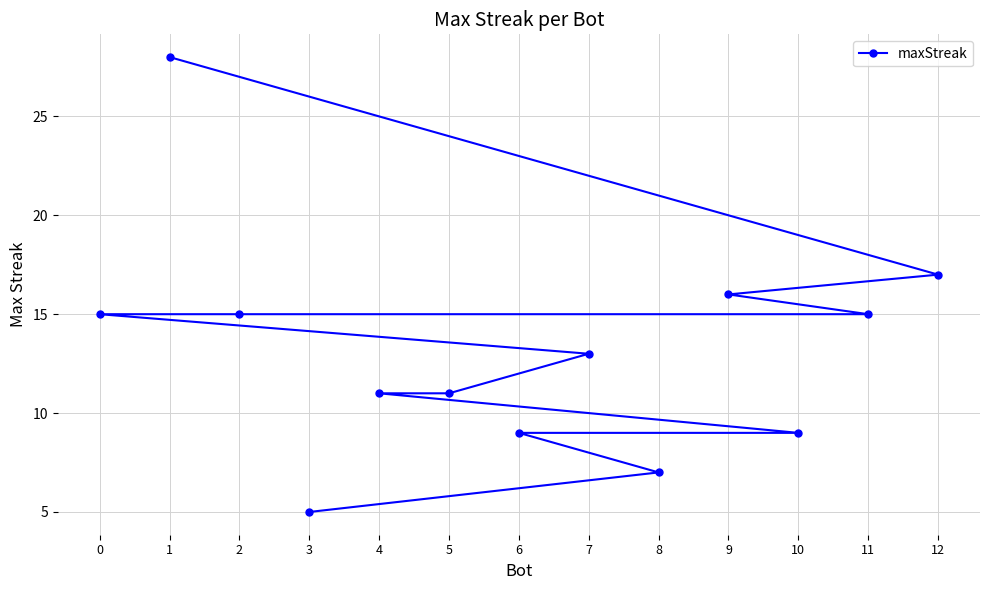

Reading right to left, transcribe all the data shown in this chart.

12=17	11=15	10=9	9=16	8=7	7=13	6=9	5=11	4=11	3=5	2=15	1=28	0=15